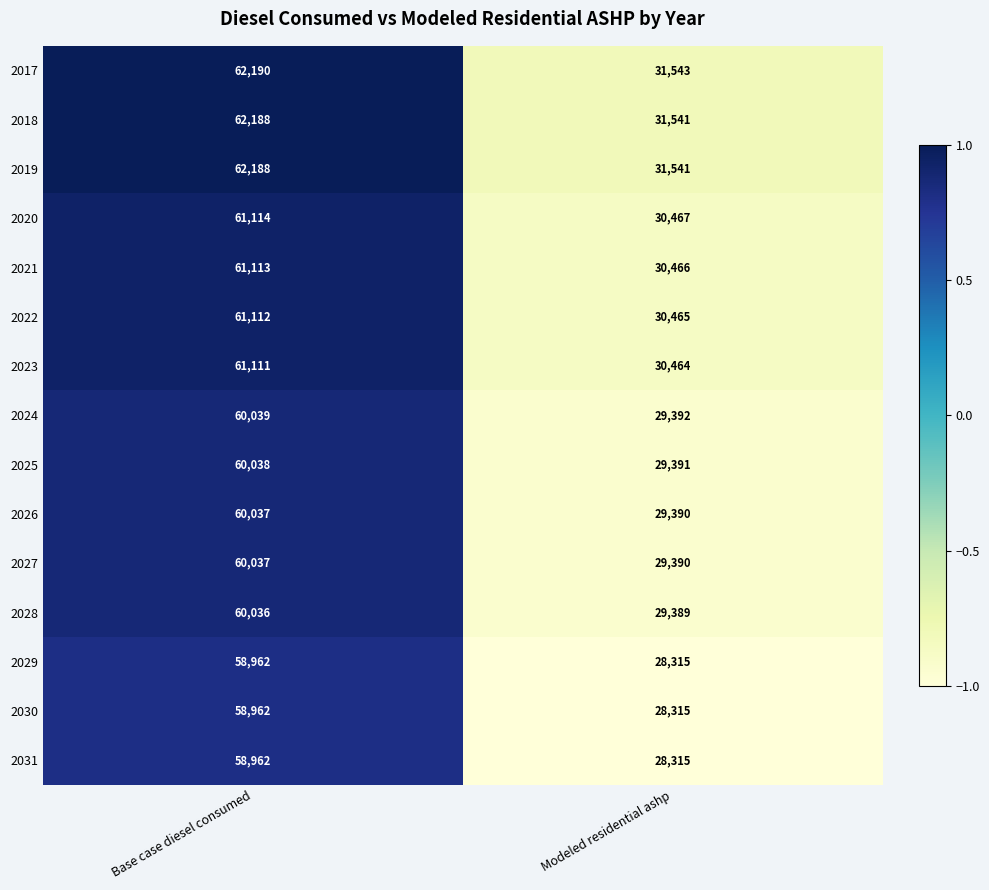

Where is 2029 nearest to the value 43638?

Modeled residential ashp